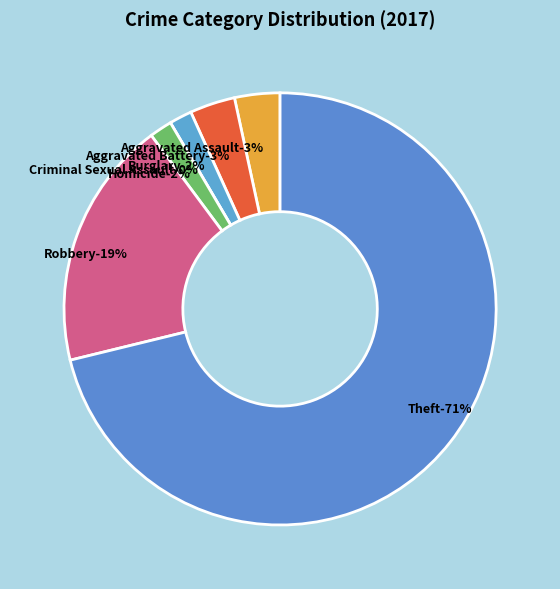

What percentage is the Robbery slice, to the nearest percent?

19%